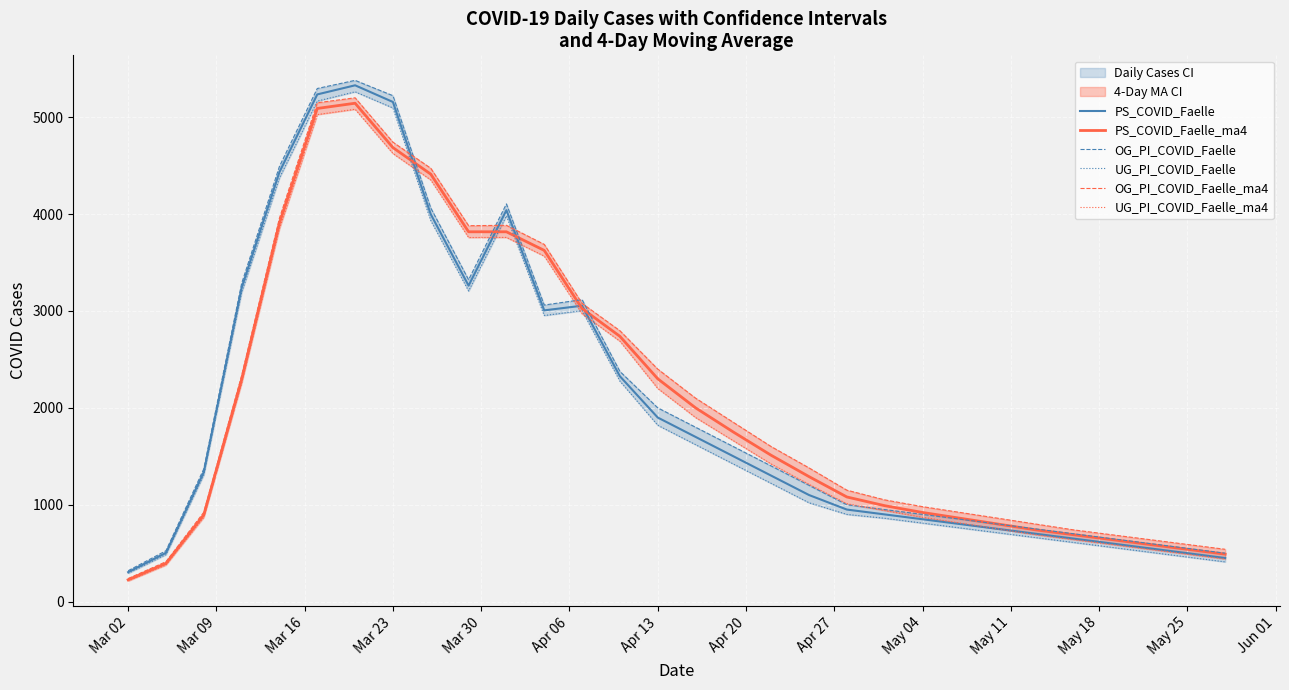

What is the lowest value of the PS_COVID_Faelle_ma4 series?

225